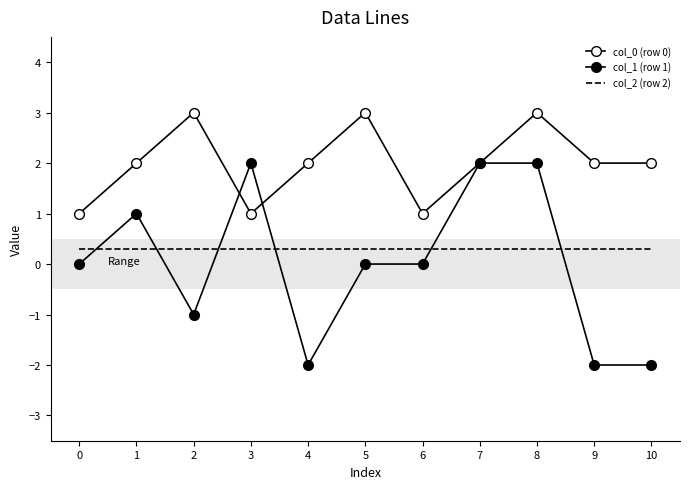

At 9, list the series in order from largest to smallest.

col_0 (row 0), col_2 (row 2), col_1 (row 1)